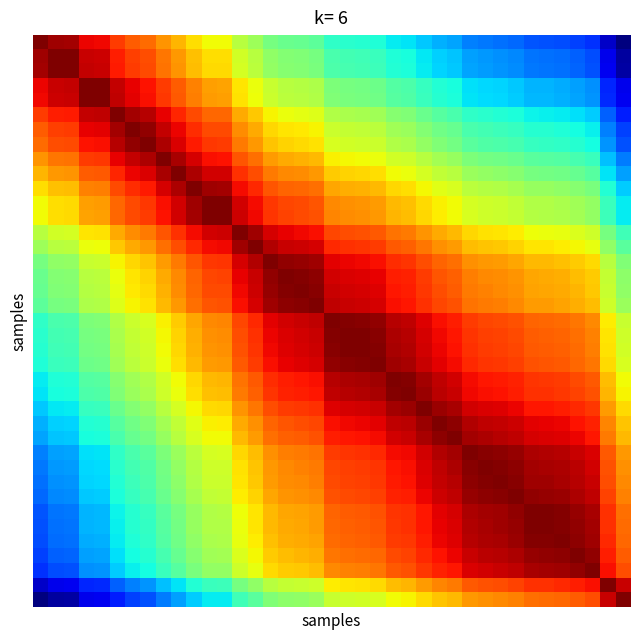

What is the maximum value shown in the chart?

1.0